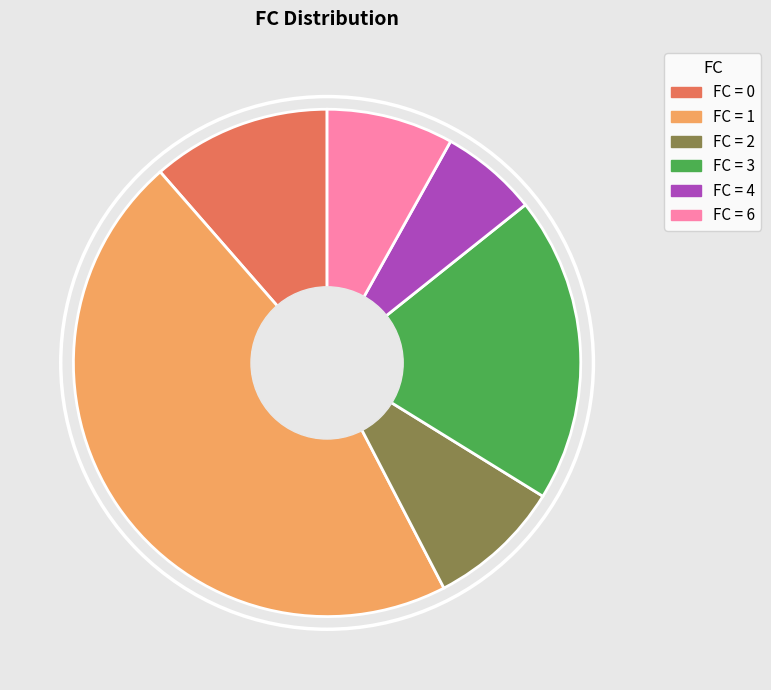

Is there a majority slice in this chart?

No